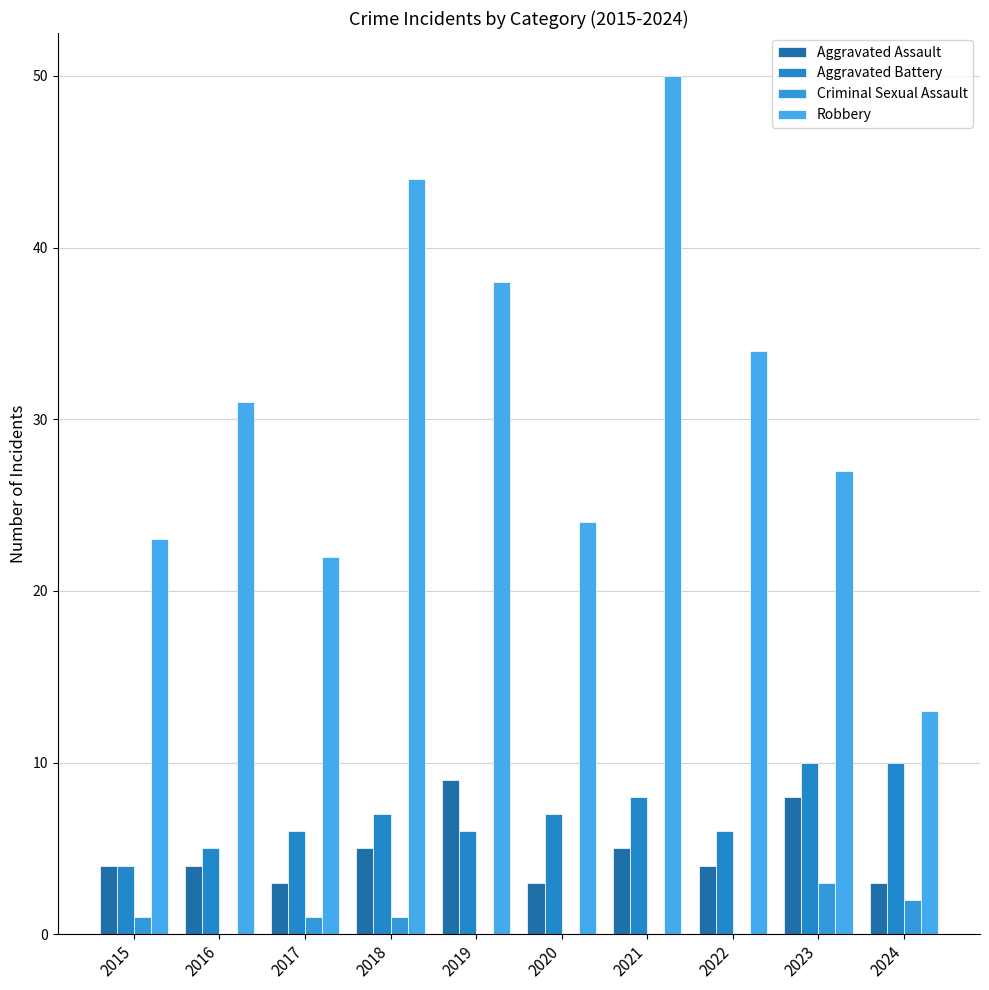

Which has a higher value, 2024 or 2021?

2021